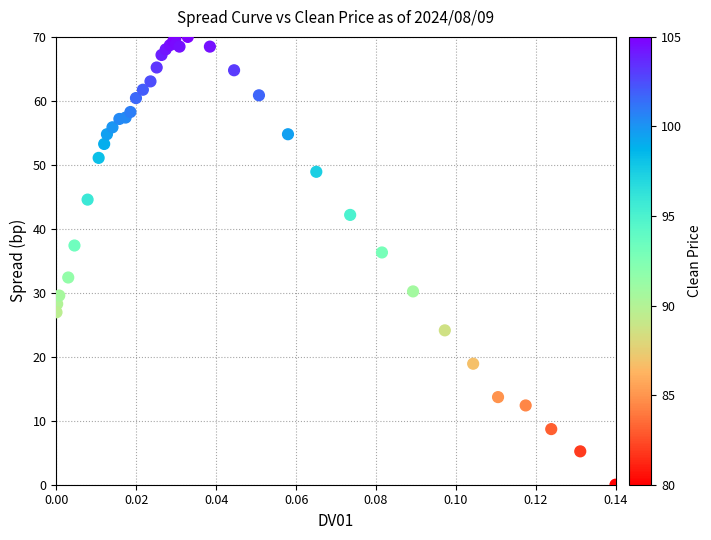

What Y value in the scatter plot is closest to 35?

36.3